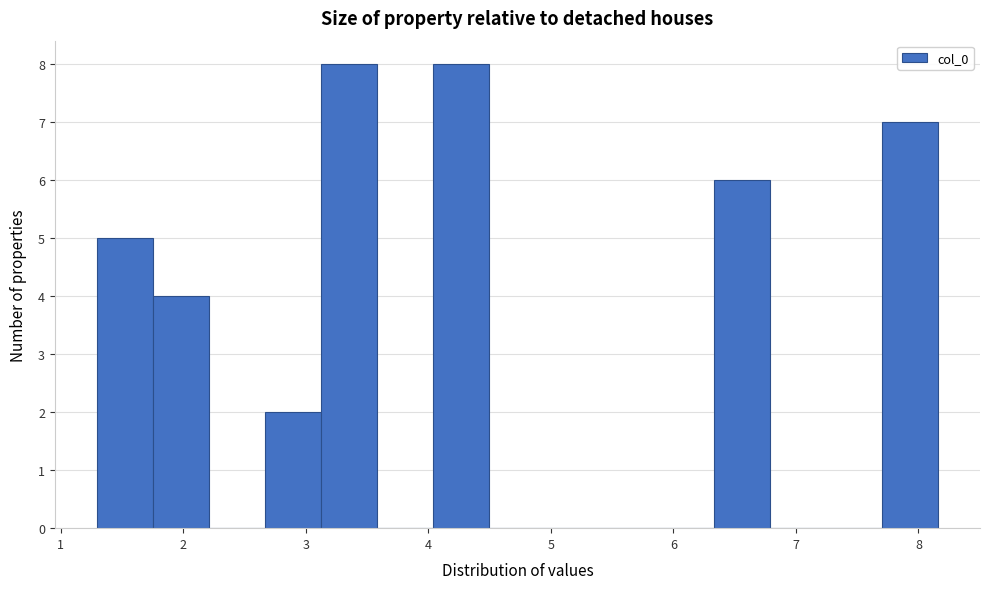

Reading left to right, transcribe this chart: for each bar, give the range it covers on the x-axis and its height. Neither the bar edges nor the heights are printed on the chart, so give them approximately, as read against the axes.

1.3 to 1.8: 5
1.8 to 2.2: 4
2.2 to 2.7: 0
2.7 to 3.1: 2
3.1 to 3.6: 8
3.6 to 4.0: 0
4.0 to 4.5: 8
4.5 to 5.0: 0
5.0 to 5.4: 0
5.4 to 5.9: 0
5.9 to 6.3: 0
6.3 to 6.8: 6
6.8 to 7.2: 0
7.2 to 7.7: 0
7.7 to 8.2: 7